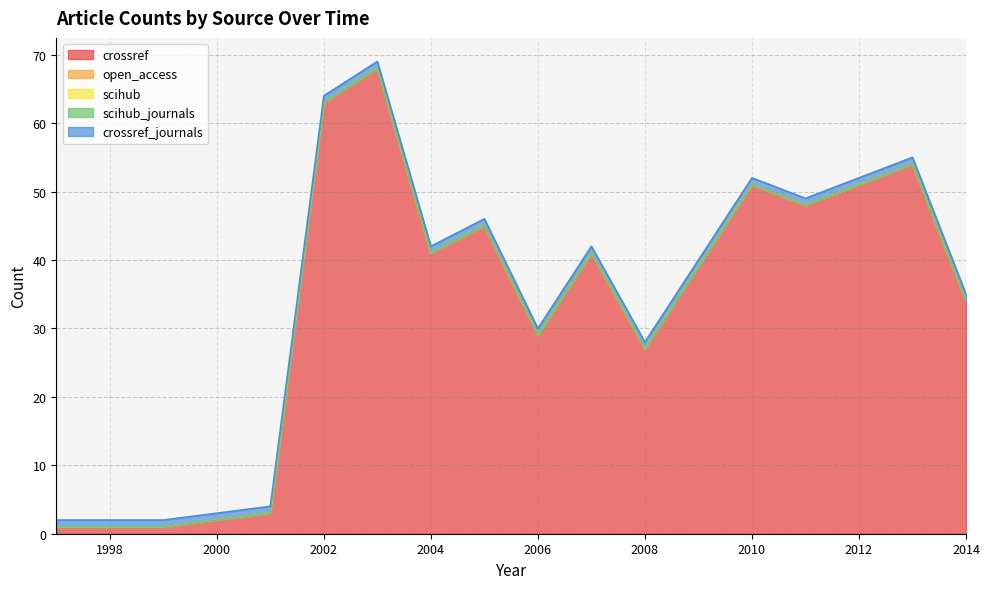

True or false: crossref_journals has a value of 0 at 2009.

False